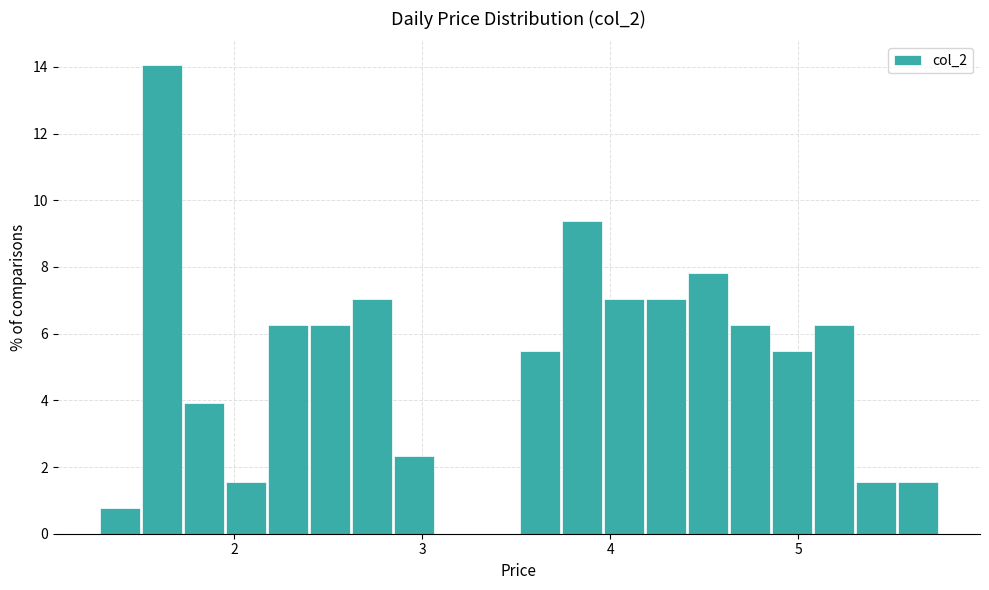

Read against the x-axis, roughly where is the centre of the tallest bar?

1.6